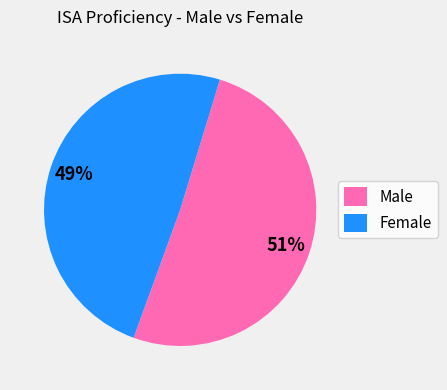

Does Male account for over 50% of the chart?

Yes